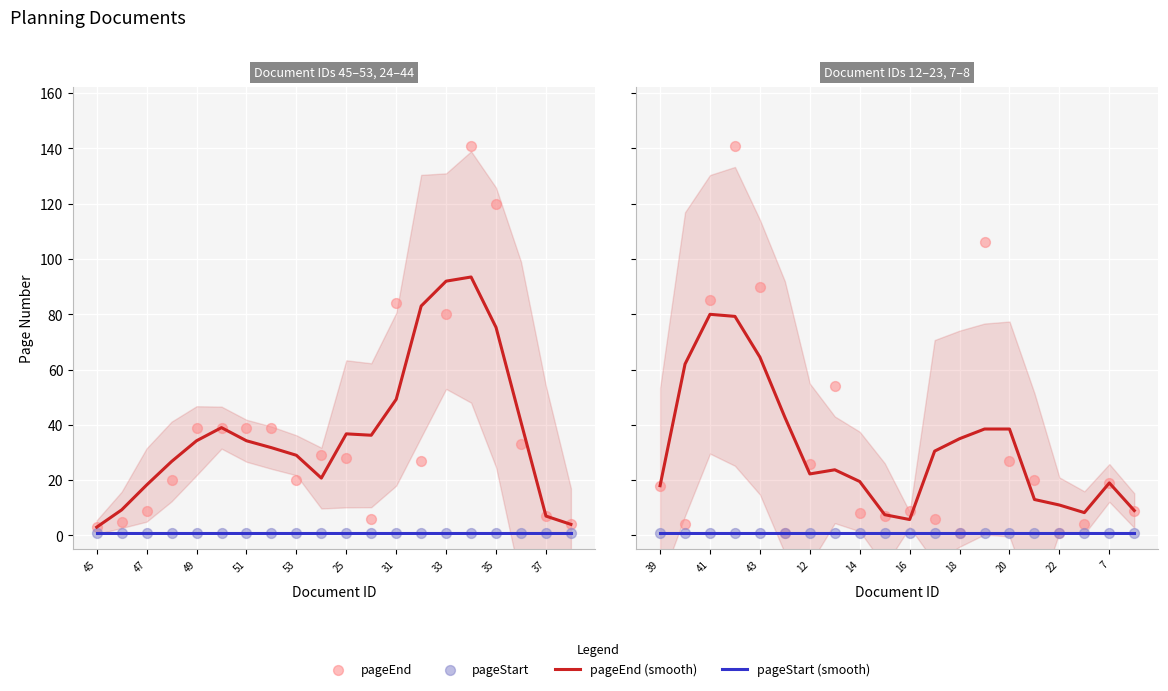

Which series has the widest spread of Y values?

pageEnd